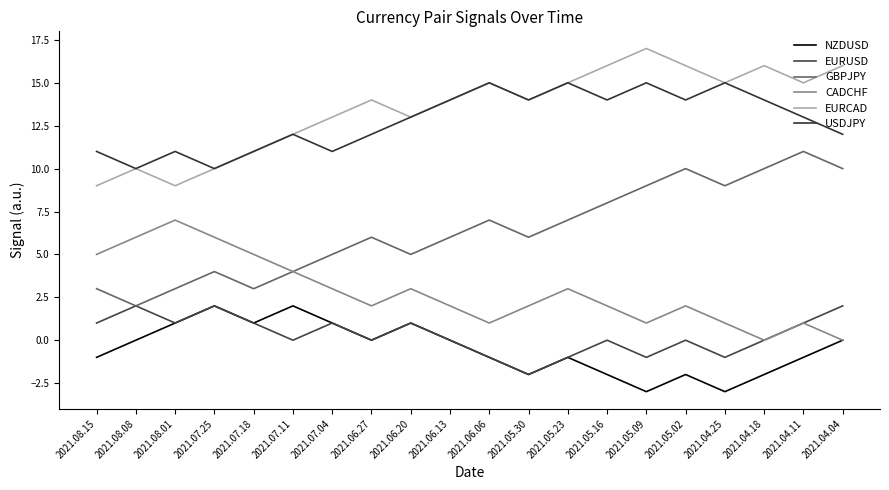

Is the value of EURCAD at 2021.07.11 greater than the value of NZDUSD at 2021.05.30?

Yes